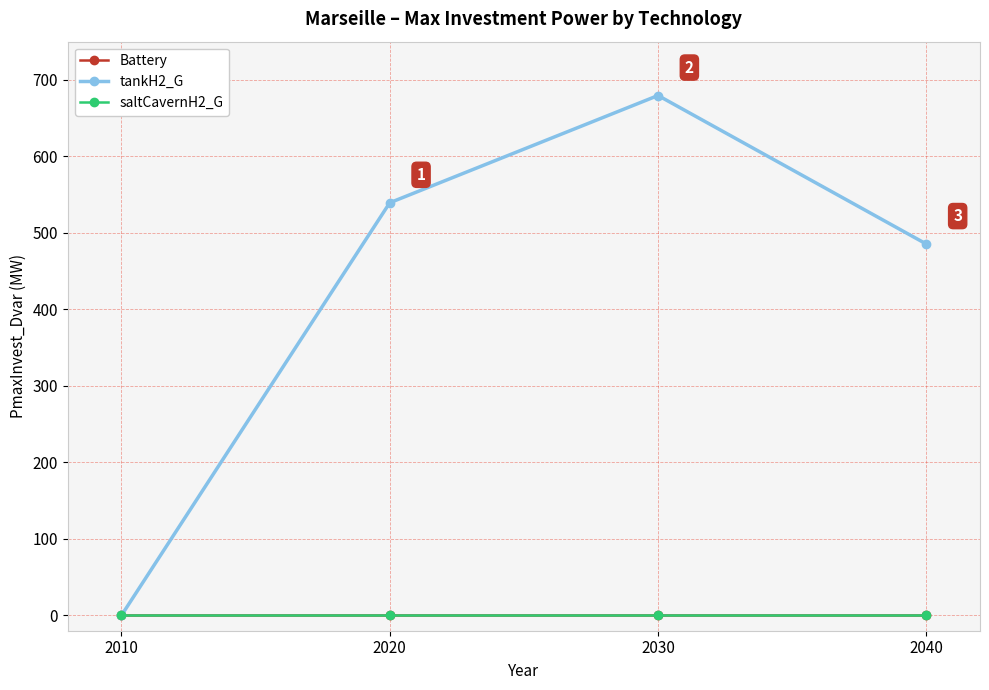

Does the chart have visible grid lines?

Yes